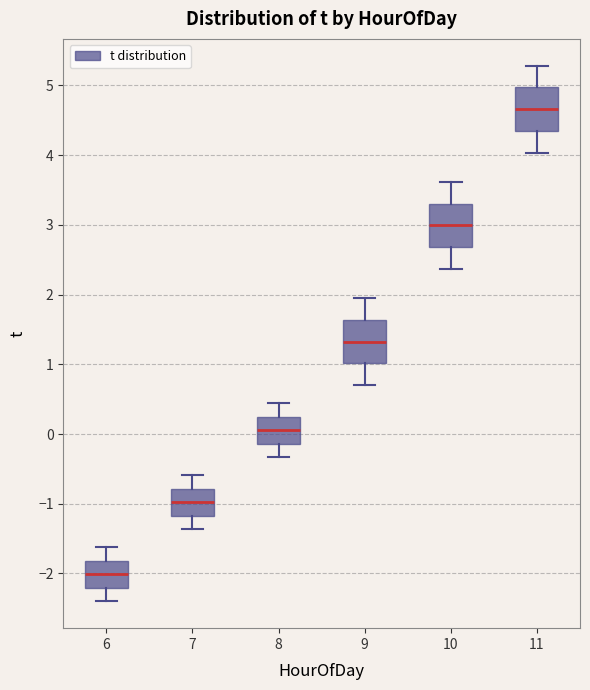

Reading left to right, read every box against the y-axis: the position of its median line, the range the box covers, and the ends of its whiskers. The values are not printed on the chart, so give them approximately, as read against the axis.

6: median -2.0, box -2.2 to -1.8, whiskers -2.4 to -1.6
7: median -1.0, box -1.2 to -0.8, whiskers -1.4 to -0.6
8: median 0.1, box -0.1 to 0.2, whiskers -0.3 to 0.4
9: median 1.3, box 1.0 to 1.6, whiskers 0.7 to 2.0
10: median 3.0, box 2.7 to 3.3, whiskers 2.4 to 3.6
11: median 4.7, box 4.3 to 5.0, whiskers 4.0 to 5.3